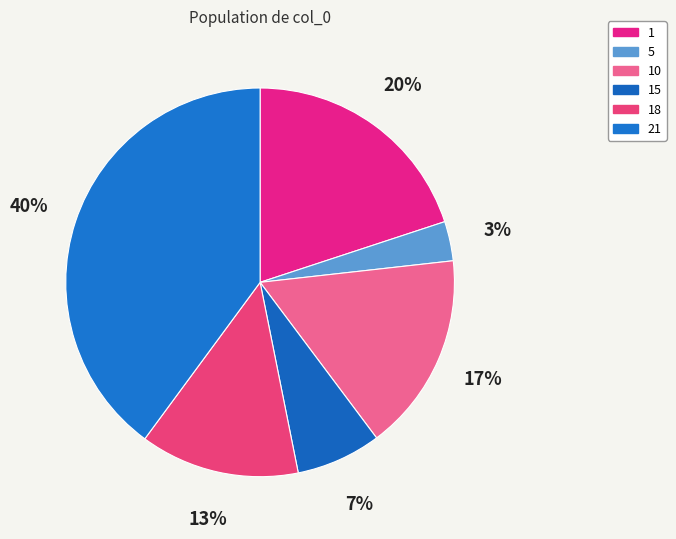

Which category has the biggest portion of the pie?

21